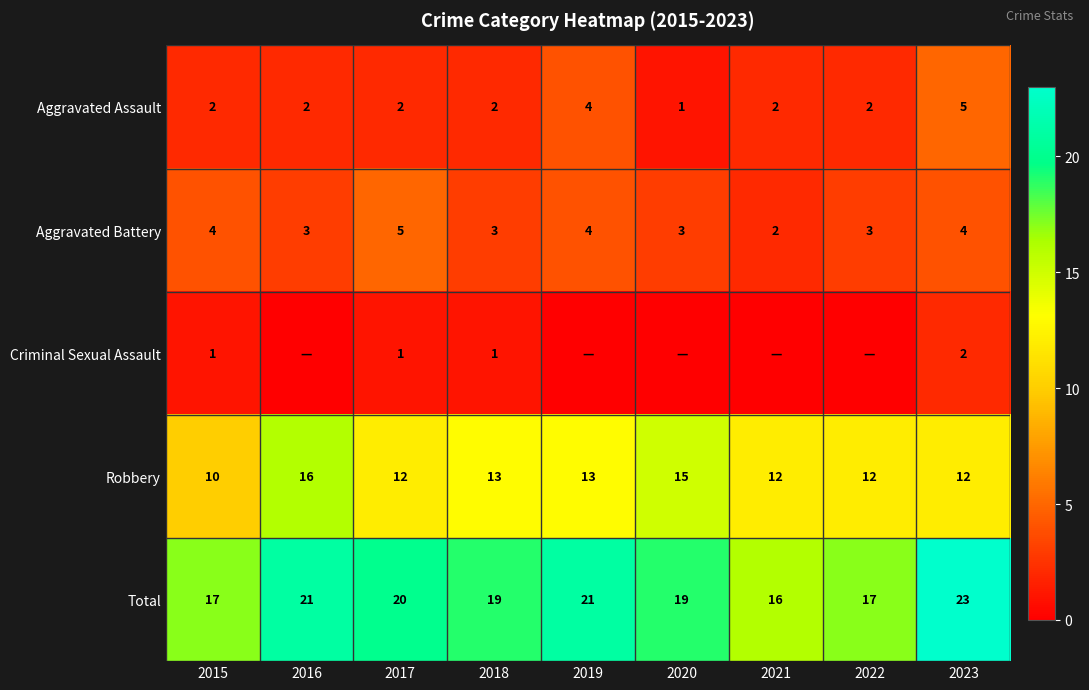

What is the sum of all Aggravated Battery values?

31